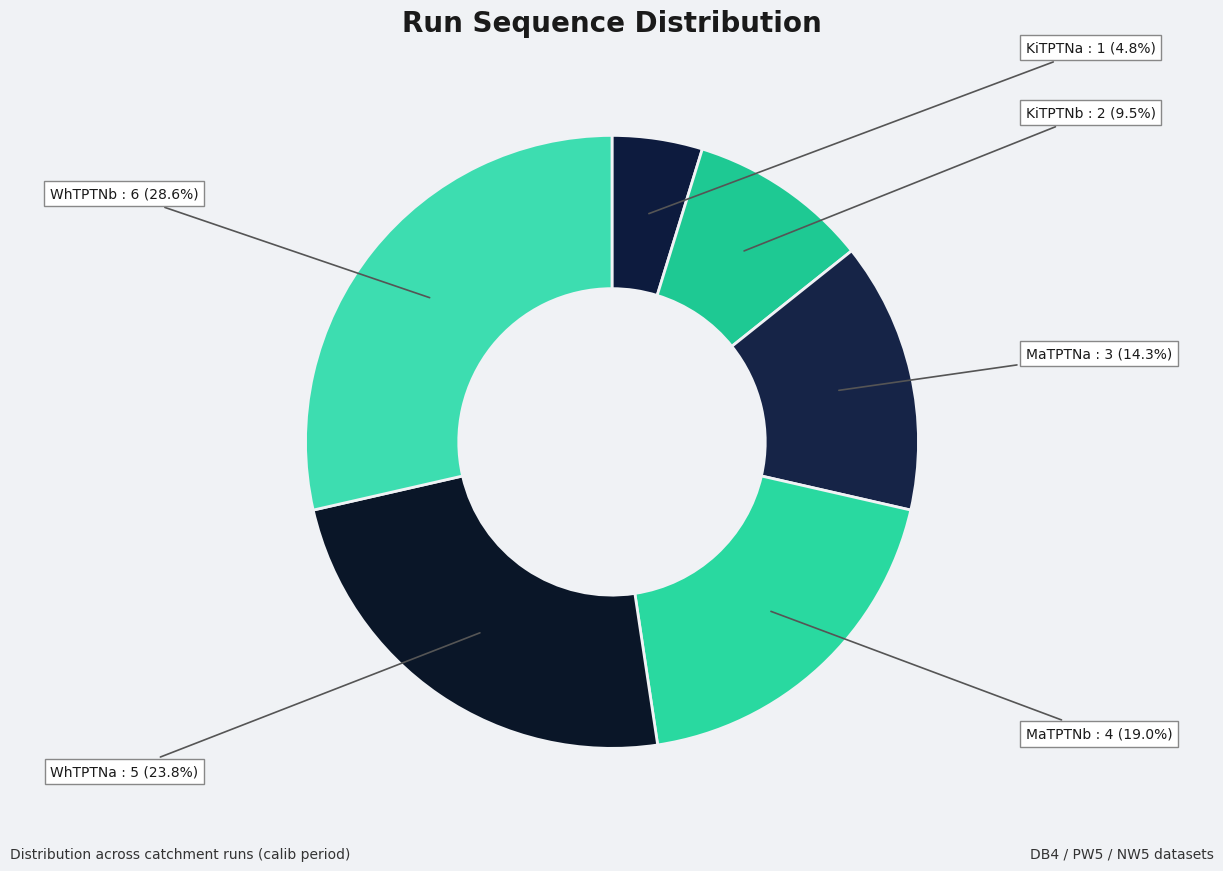

Is there any slice that represents more than half of the pie?

No